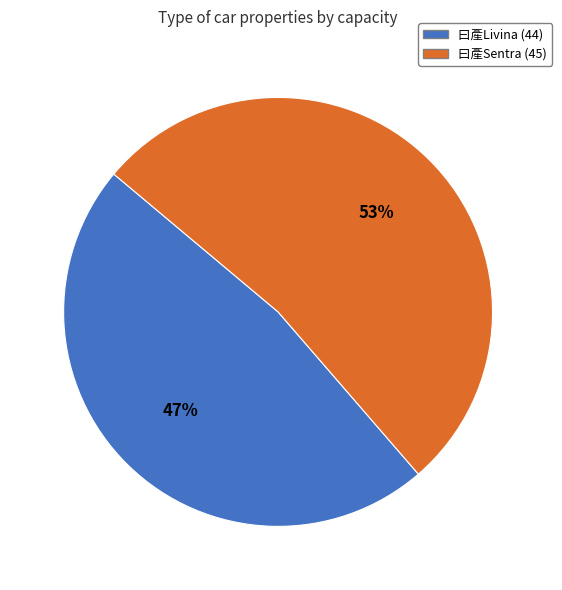

Which category accounts for the majority?

曰產Sentra (45)